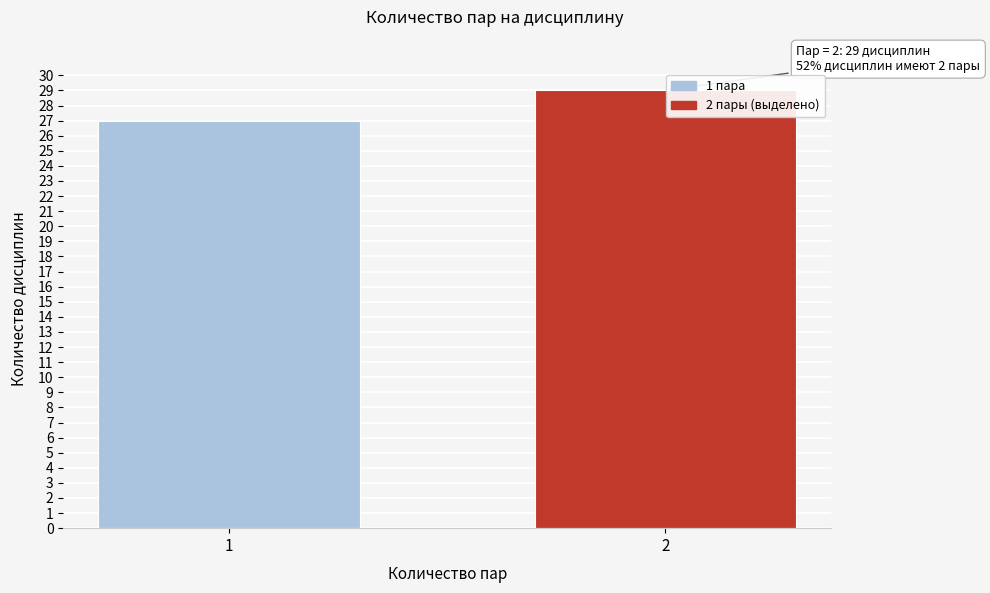

Reading left to right, list all the values displayed in this chart.

1=27	2=29